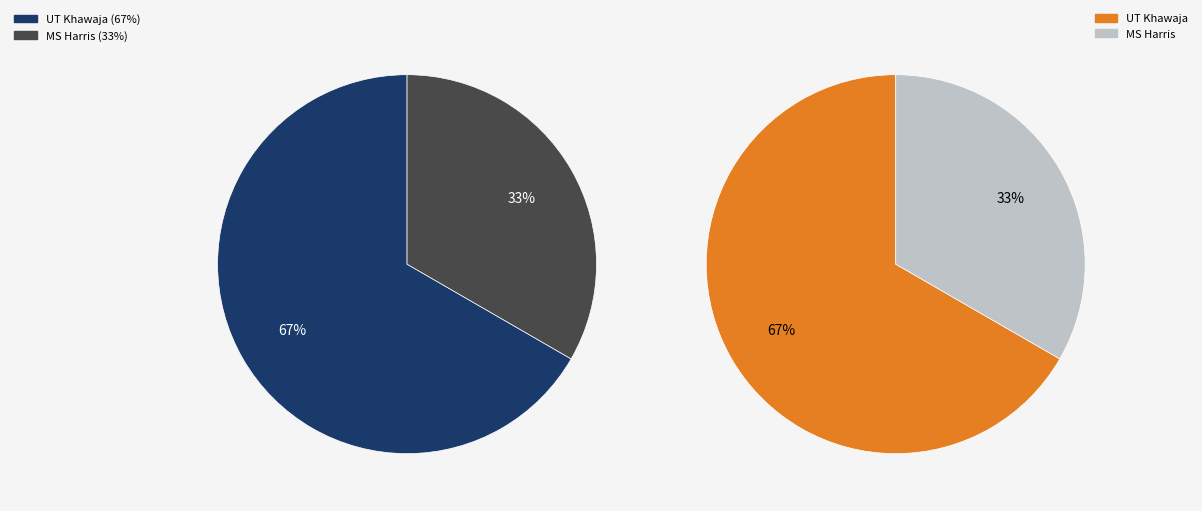

Count the number of slices in the pie.

2